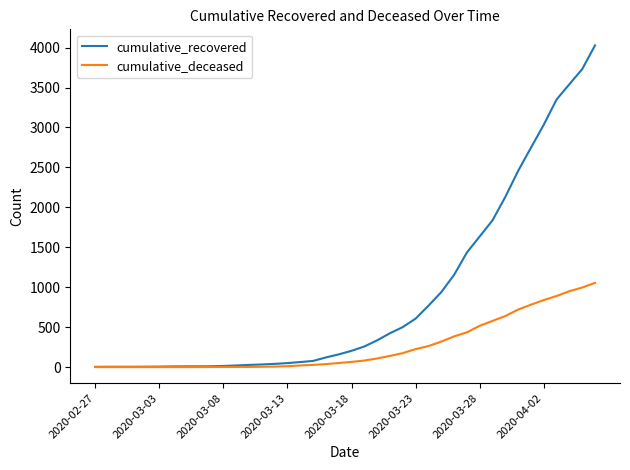

Count the number of data series in this chart.

2